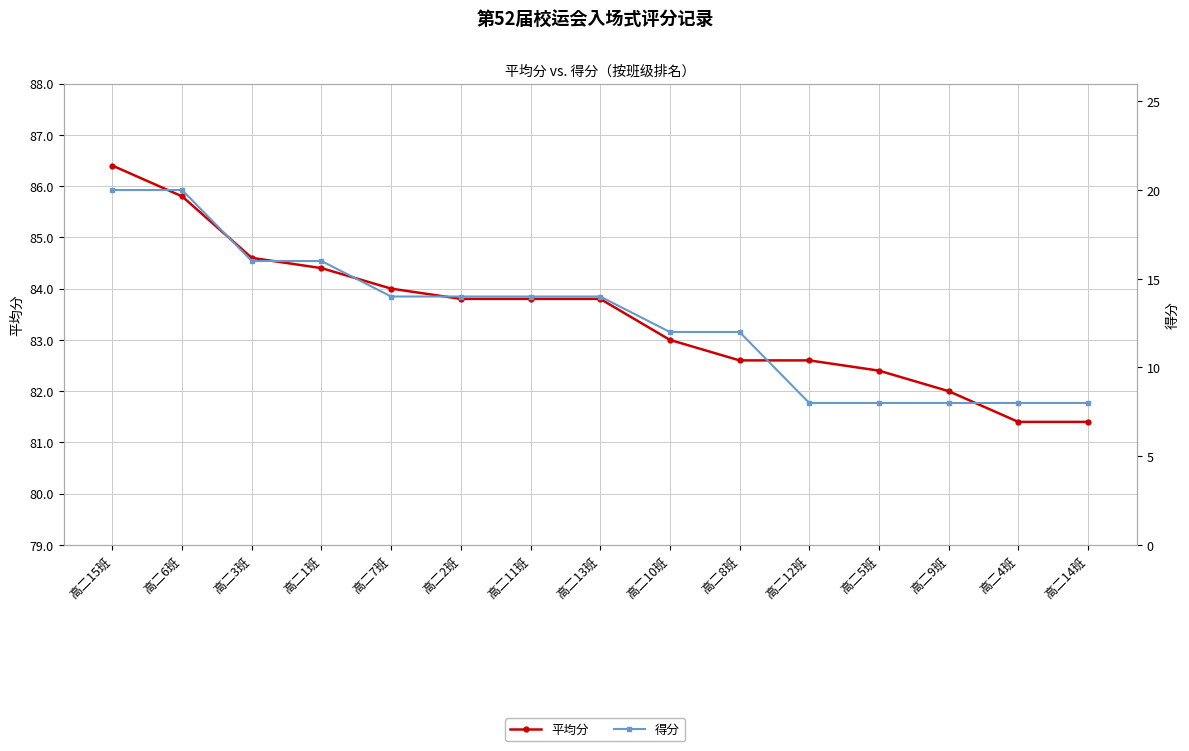

Reading right to left, extract all data points from this chart.

平均分: 高二14班=81.4	高二4班=81.4	高二9班=82.0	高二5班=82.4	高二12班=82.6	高二8班=82.6	高二10班=83.0	高二13班=83.8	高二11班=83.8	高二2班=83.8	高二7班=84.0	高二1班=84.4	高二3班=84.6	高二6班=85.8	高二15班=86.4
得分: 高二14班=8.0	高二4班=8.0	高二9班=8.0	高二5班=8.0	高二12班=8.0	高二8班=12.0	高二10班=12.0	高二13班=14.0	高二11班=14.0	高二2班=14.0	高二7班=14.0	高二1班=16.0	高二3班=16.0	高二6班=20.0	高二15班=20.0